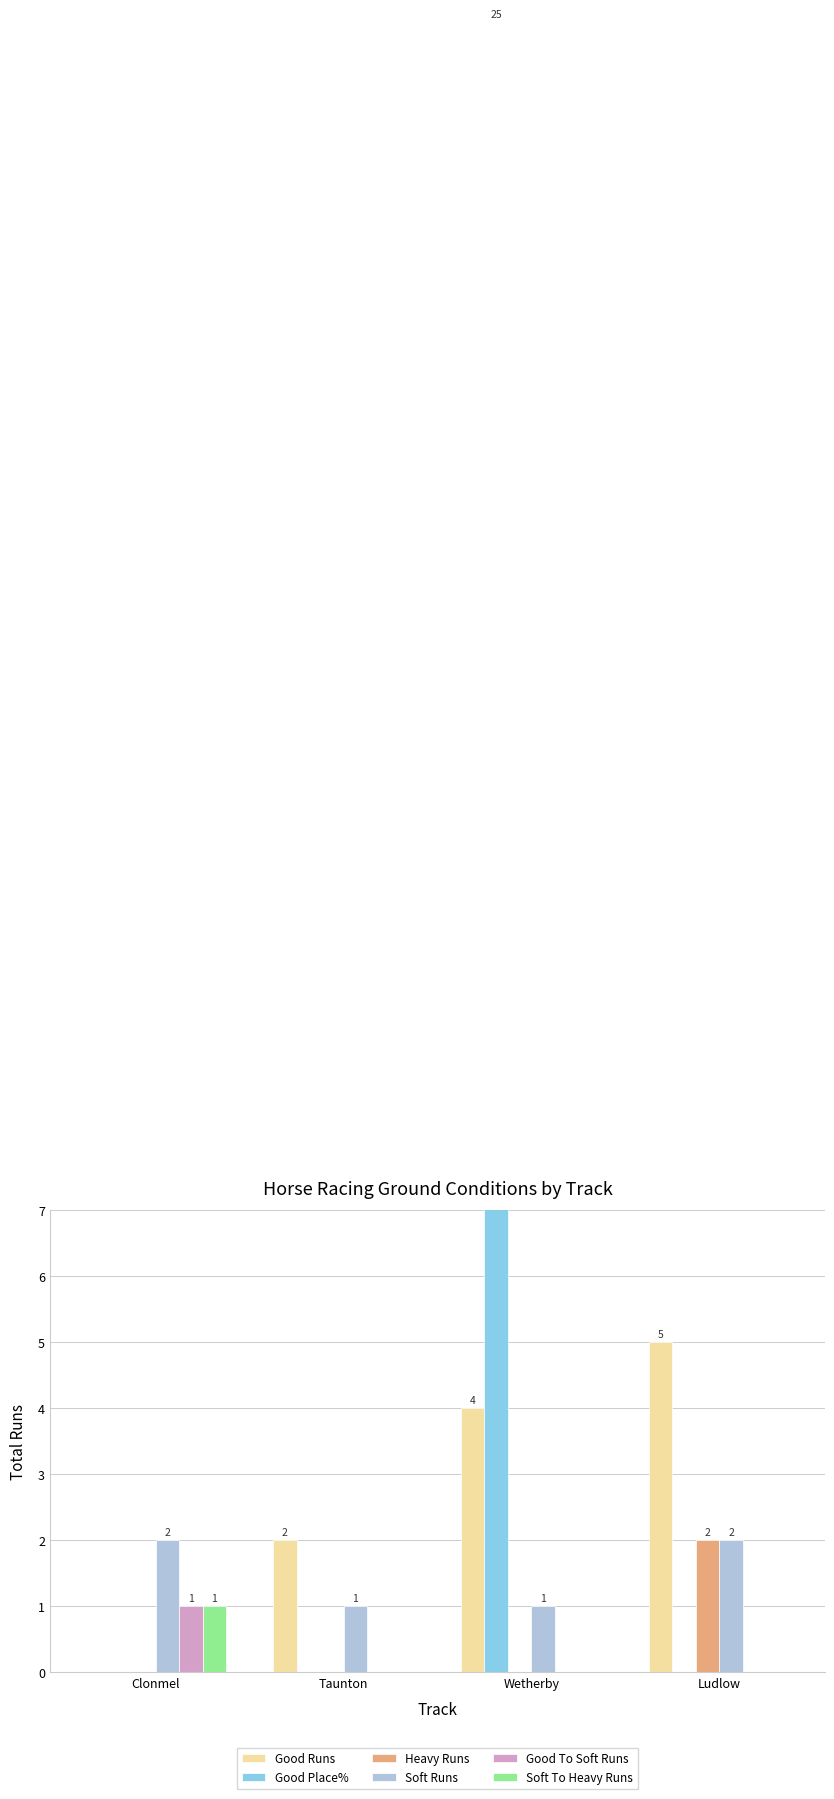

What is the highest value of the Good To Soft Runs series?

1